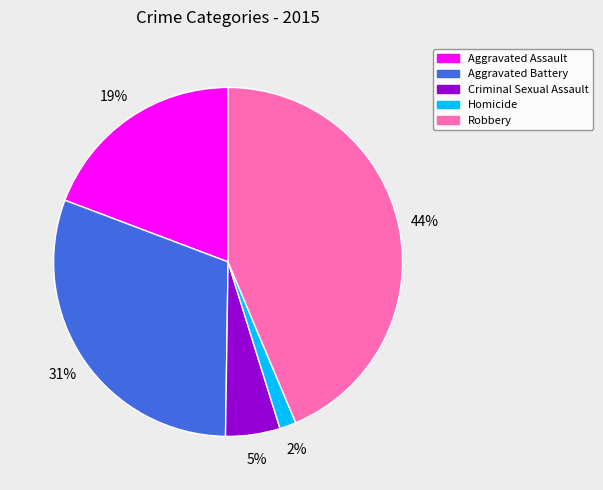

To the nearest percent, what portion does Criminal Sexual Assault represent?

5%